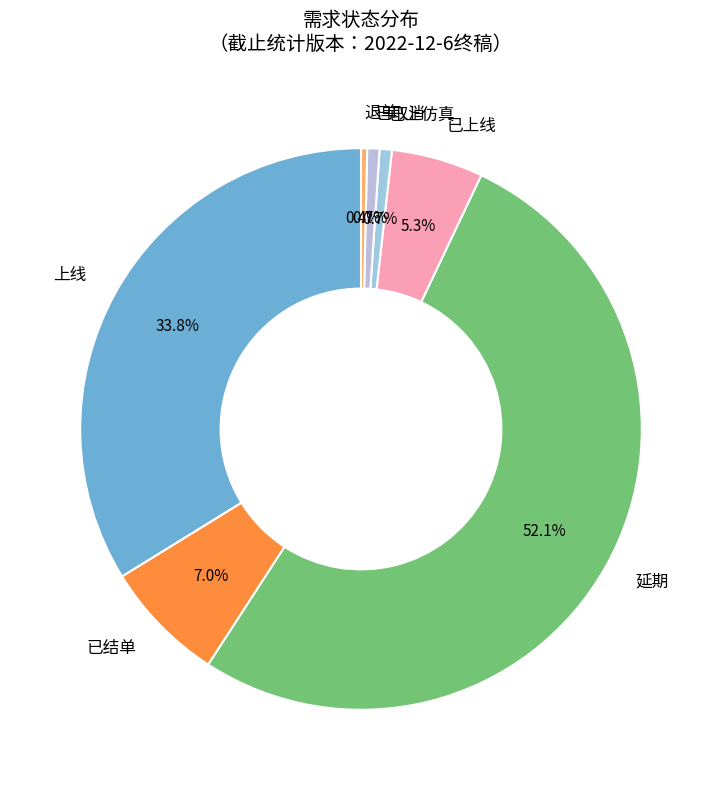

To the nearest percent, what portion does 已取消 represent?

1%